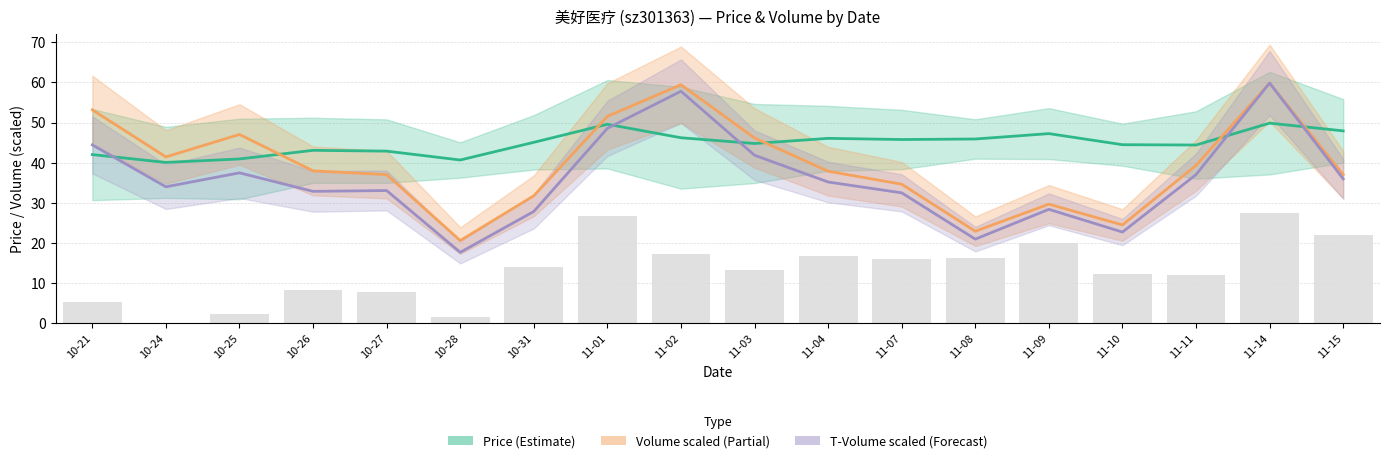

How many values in the T-Volume scaled (Forecast) series are below 35?

9